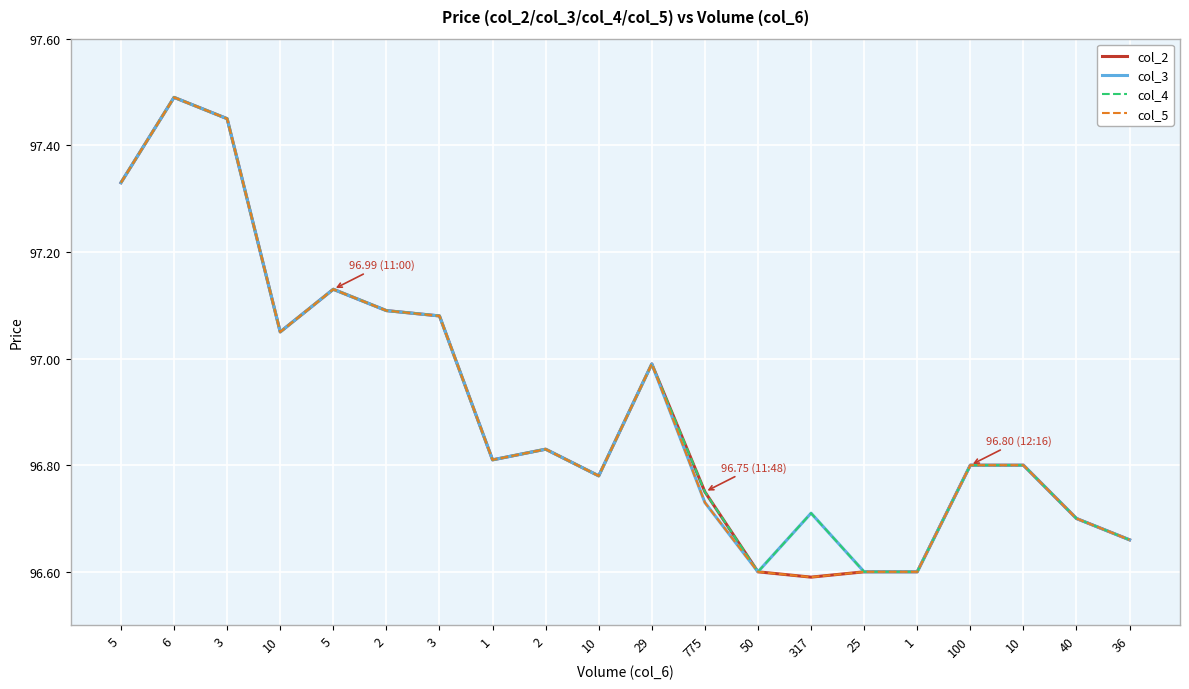

What are all the series names shown in the legend?

col_2, col_3, col_4, col_5